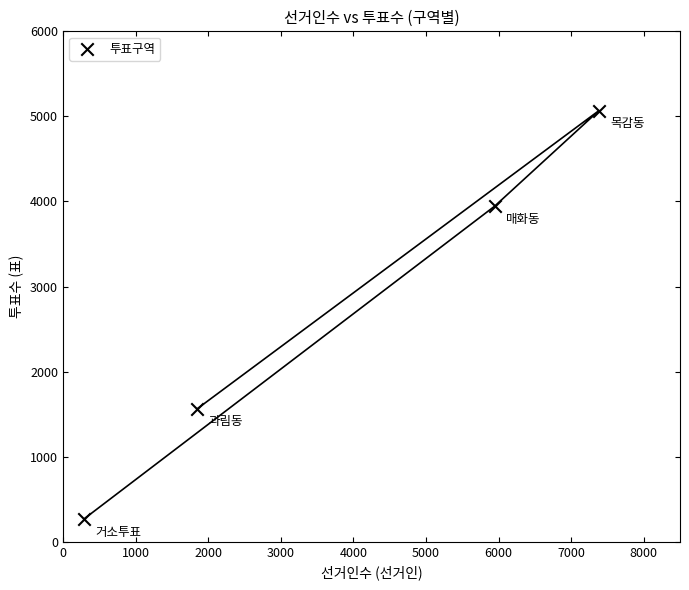

What Y value in the scatter plot is closest to 2668?

1565